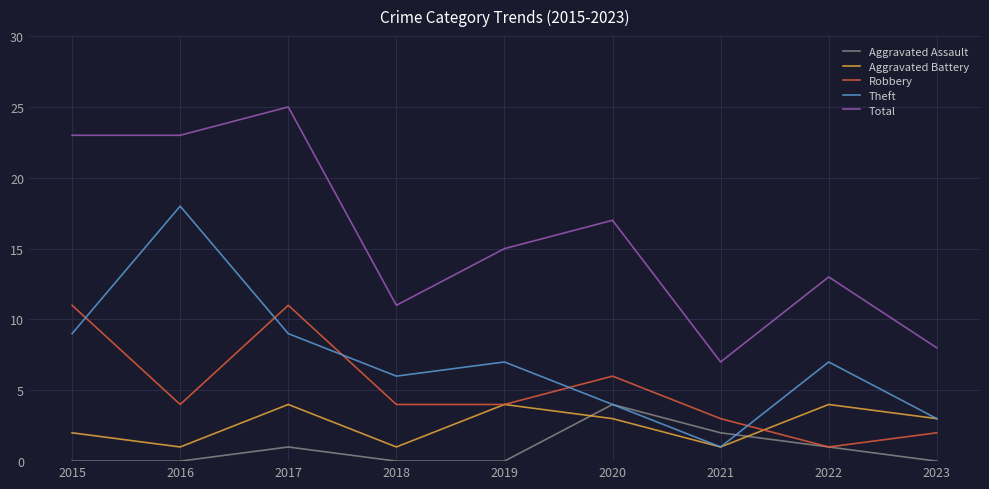

Is it true that Robbery equals 11 at 2015?

True